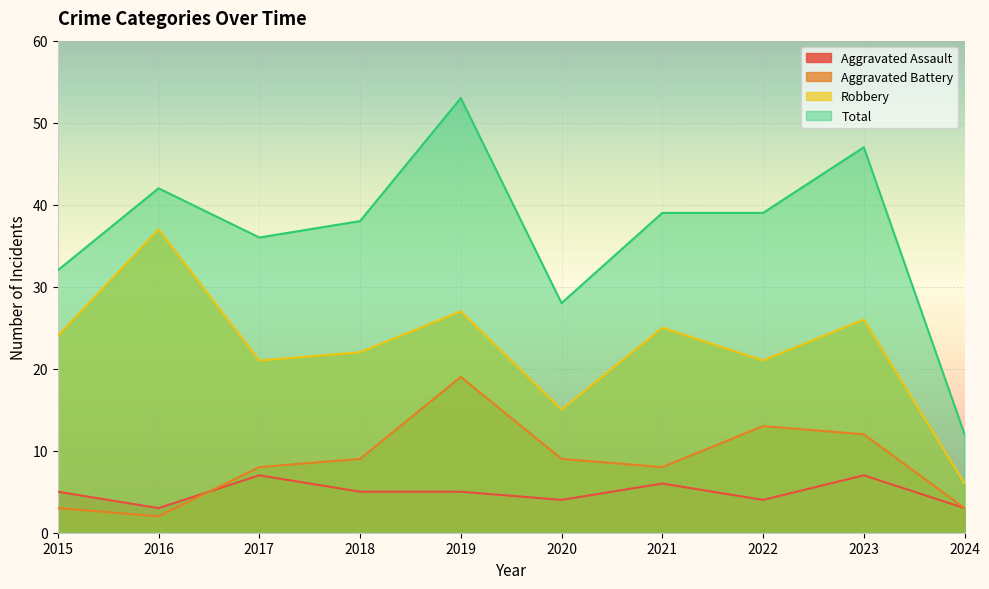

What is the maximum value shown in the chart?

53